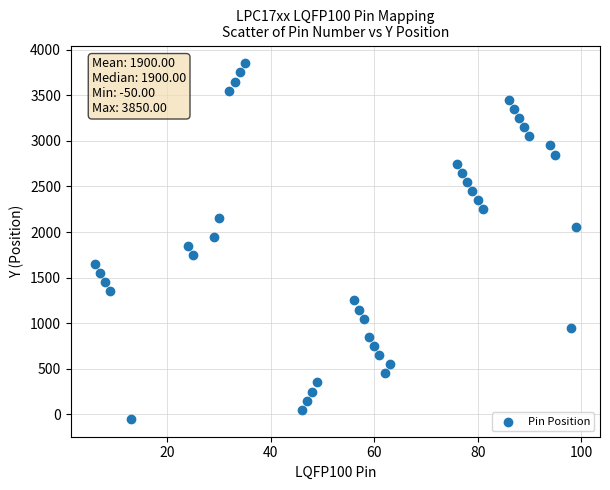

What is the range of X values (max minus min)?

93